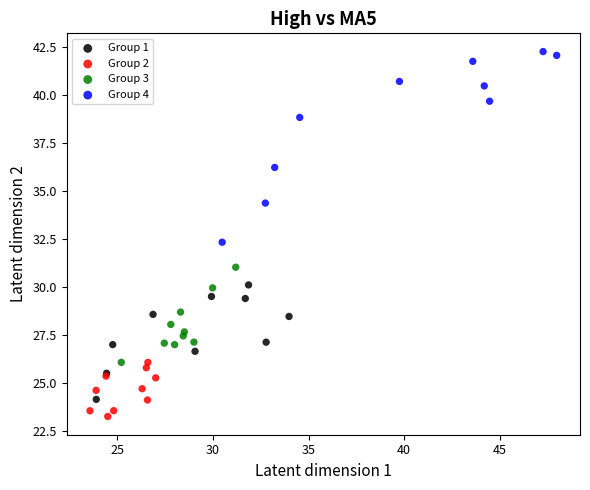

Which series reaches the maximum Y coordinate?

Group 4